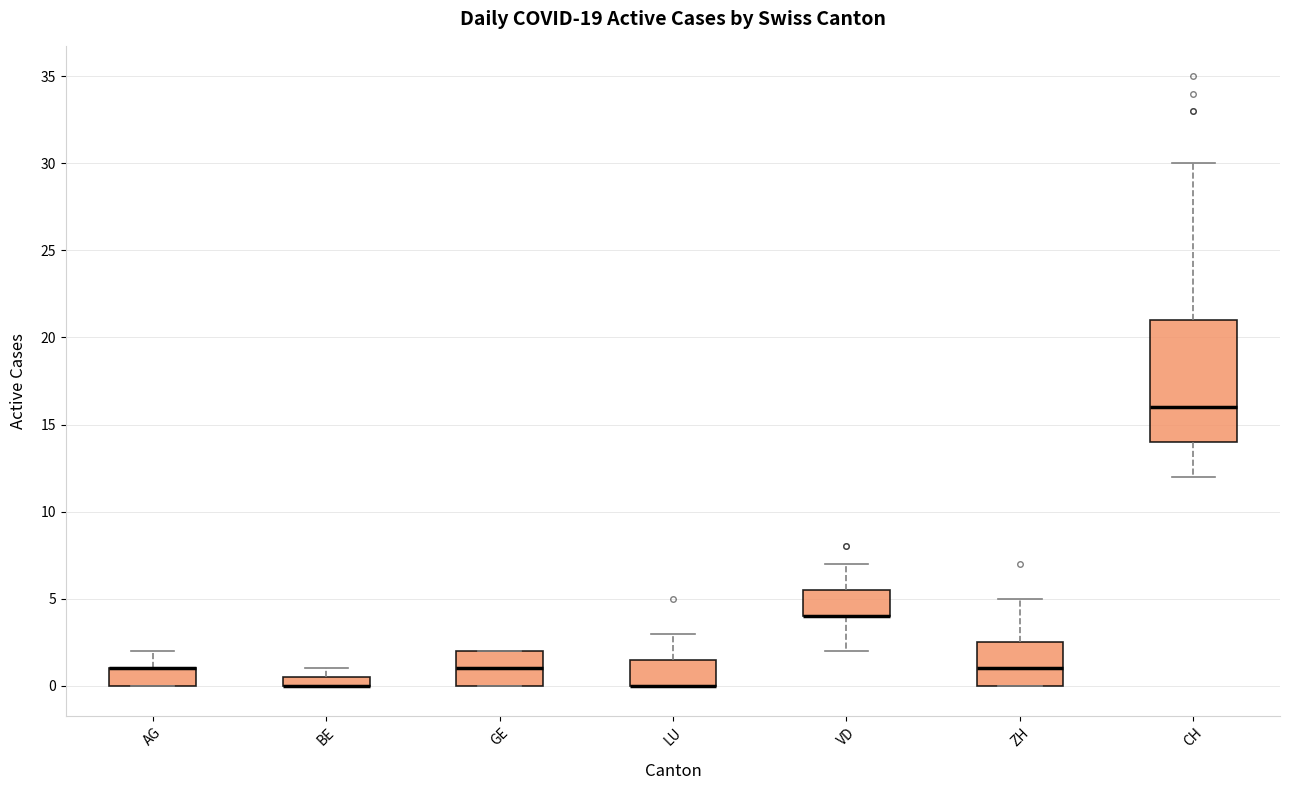

Comparing the boxes themselves (not the whiskers), which one is the tallest?

CH